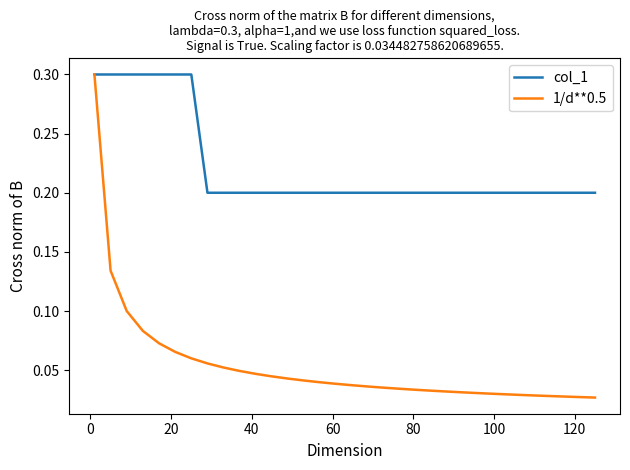

Rank the series by their average value, from highest to lowest.

col_1, 1/d**0.5